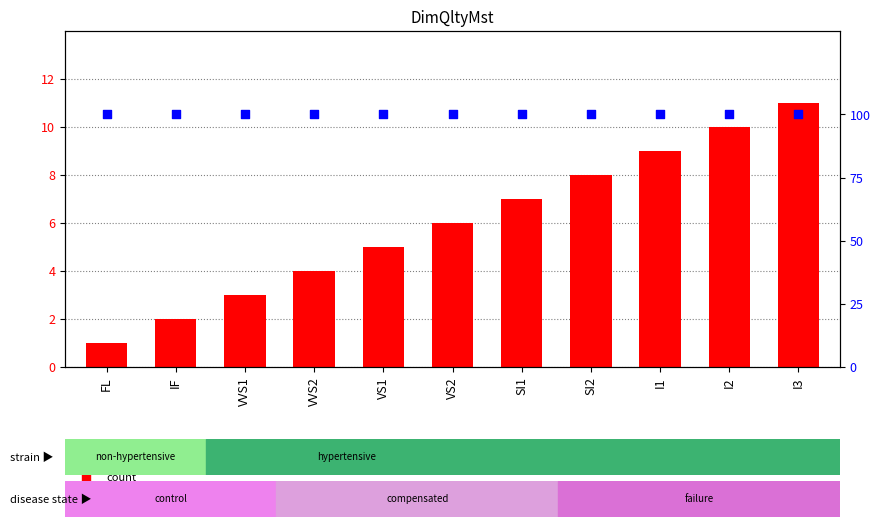

What is the total value across all series at I1?

109